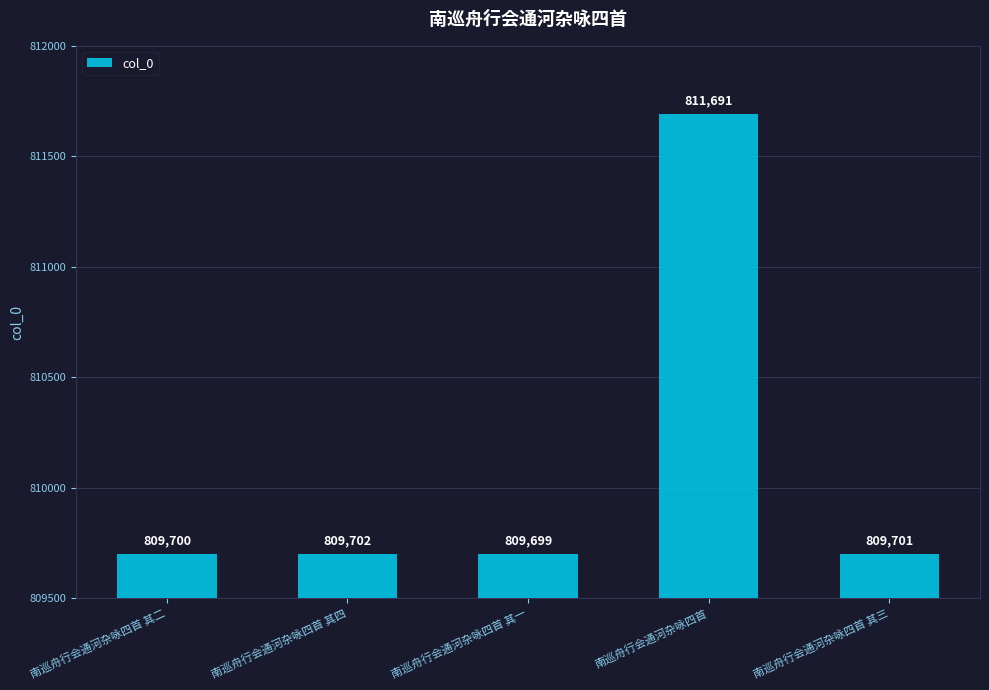

How many data points are less than 809701?

2